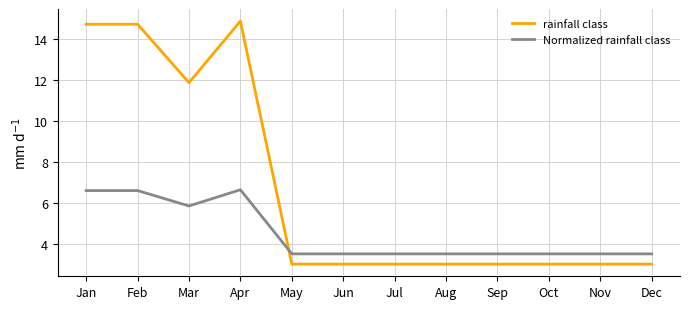

How many lines are shown in the chart?

2